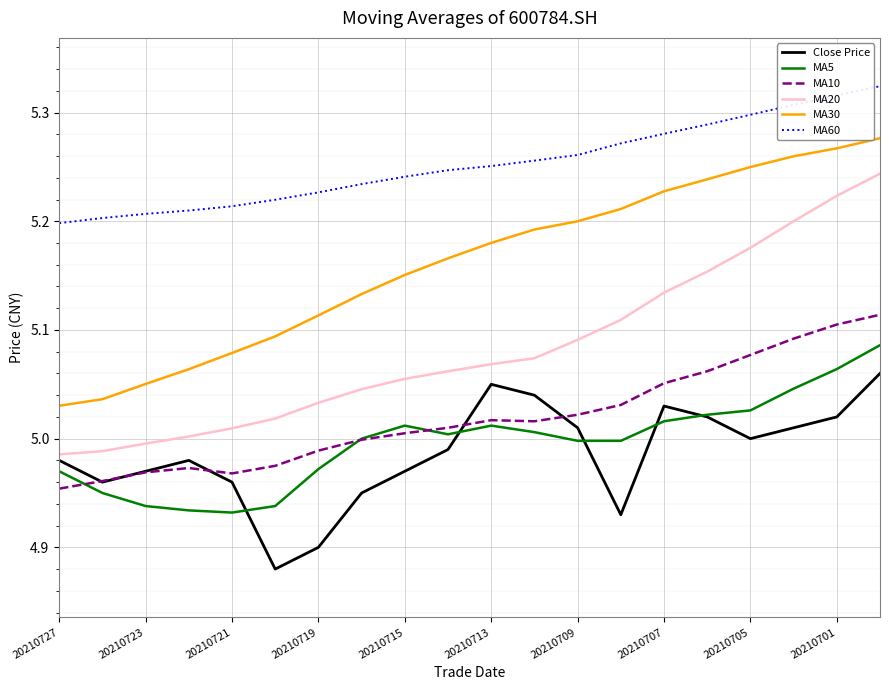

What is the difference between the maximum and minimum values in the MA10 series?

0.2